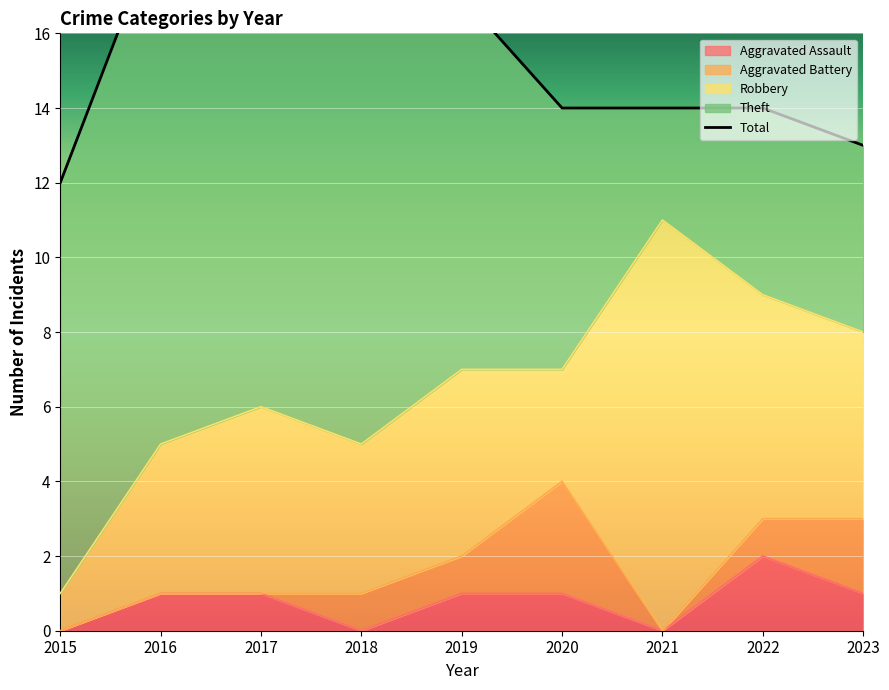

Is it true that Aggravated Assault equals 1 at 2018?

False